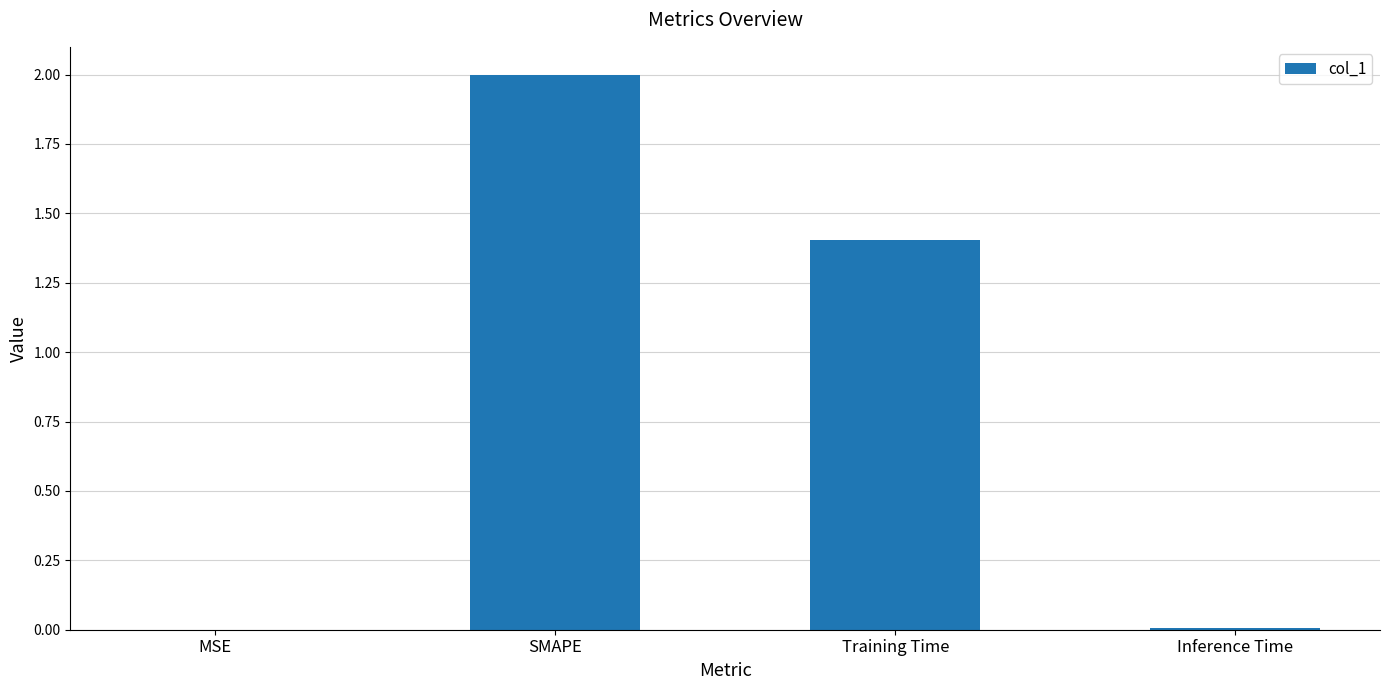

Where does the data first go above 1?

SMAPE